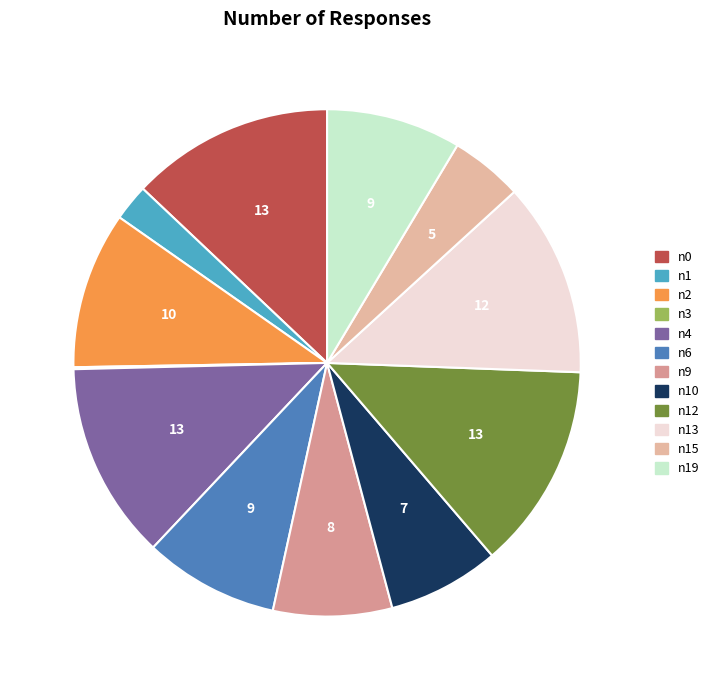

To the nearest percent, what is the average slice percentage?

8%